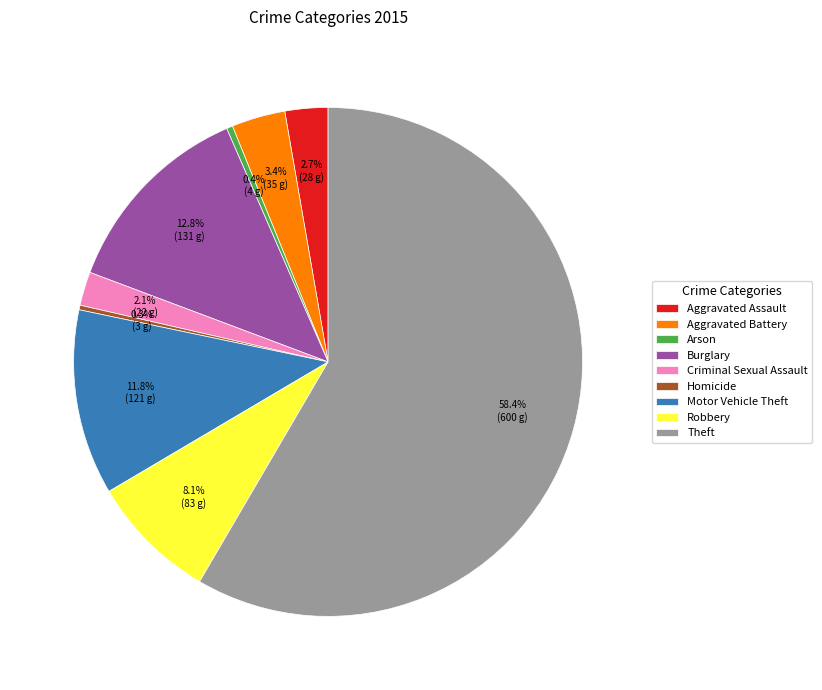

To the nearest percent, what percentage of the pie is Theft?

58%